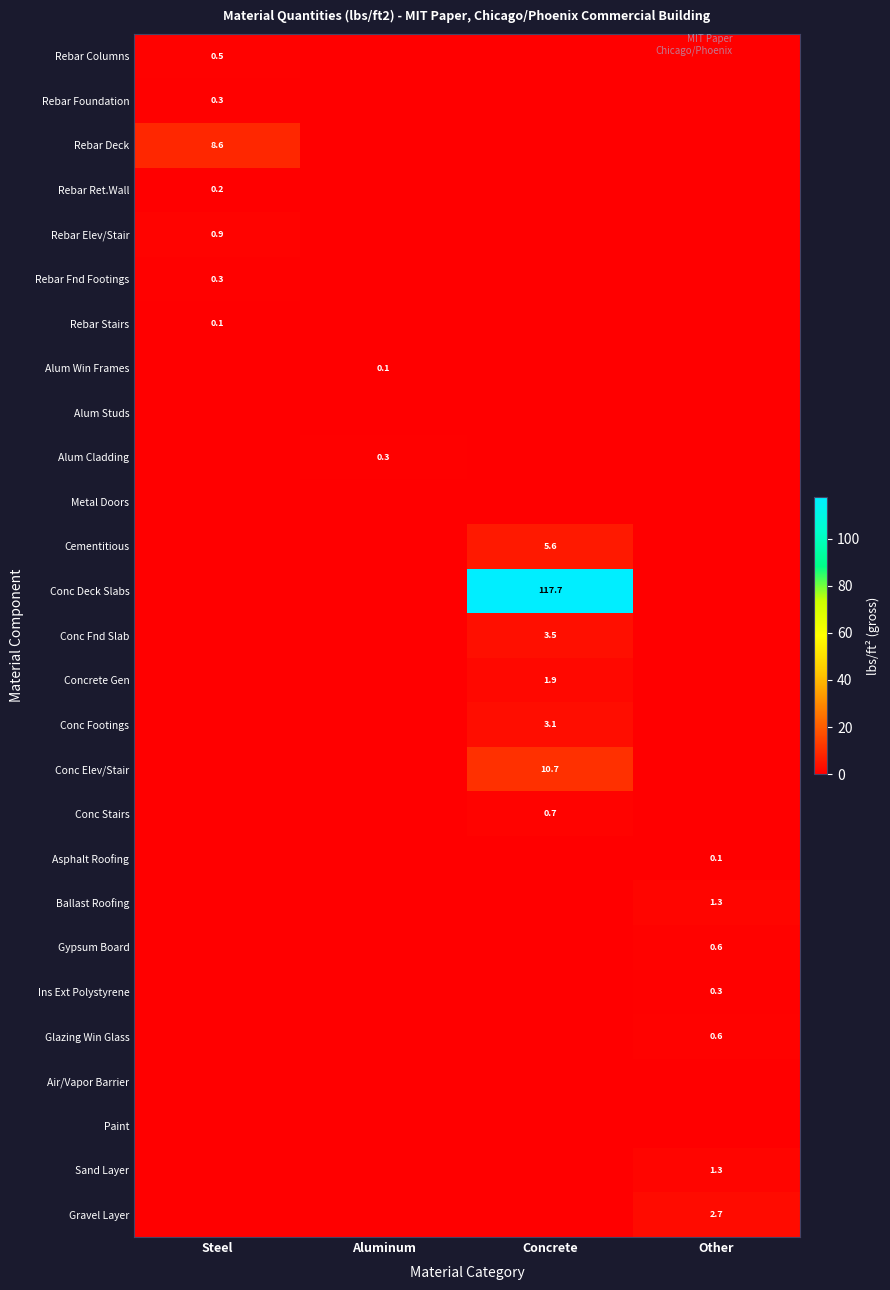

Reading left to right, extract all data points from this chart.

row_0: 0.5	0.0	0.0	0.0
row_1: 0.3	0.0	0.0	0.0
row_2: 8.6	0.0	0.0	0.0
row_3: 0.2	0.0	0.0	0.0
row_4: 0.9	0.0	0.0	0.0
row_5: 0.3	0.0	0.0	0.0
row_6: 0.1	0.0	0.0	0.0
row_7: 0.0	0.1	0.0	0.0
row_8: 0.0	0.0	0.0	0.0
row_9: 0.0	0.3	0.0	0.0
row_10: 0.0	0.0	0.0	0.0
row_11: 0.0	0.0	5.6	0.0
row_12: 0.0	0.0	117.7	0.0
row_13: 0.0	0.0	3.5	0.0
row_14: 0.0	0.0	1.9	0.0
row_15: 0.0	0.0	3.1	0.0
row_16: 0.0	0.0	10.7	0.0
row_17: 0.0	0.0	0.7	0.0
row_18: 0.0	0.0	0.0	0.1
row_19: 0.0	0.0	0.0	1.3
row_20: 0.0	0.0	0.0	0.6
row_21: 0.0	0.0	0.0	0.3
row_22: 0.0	0.0	0.0	0.6
row_23: 0.0	0.0	0.0	0.0
row_24: 0.0	0.0	0.0	0.0
row_25: 0.0	0.0	0.0	1.3
row_26: 0.0	0.0	0.0	2.7